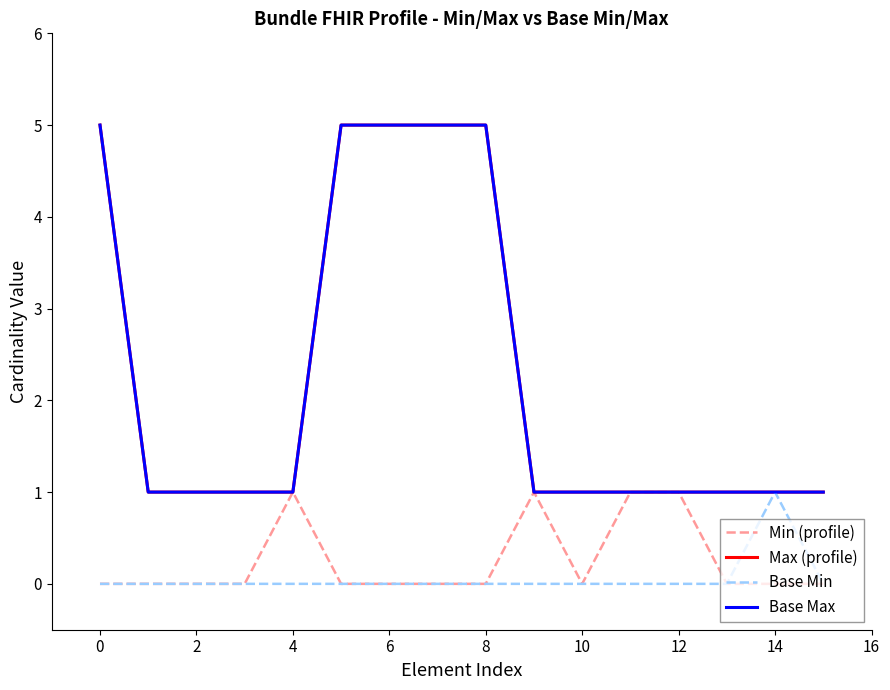

At which category does Base Min reach its first local peak?

14